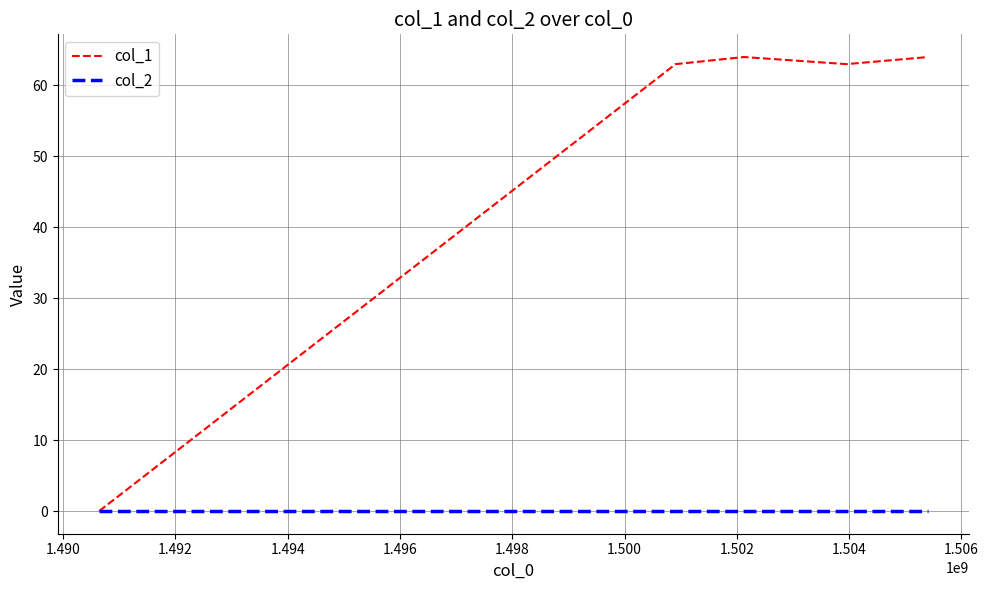

Which series has the largest range (max minus min)?

col_1